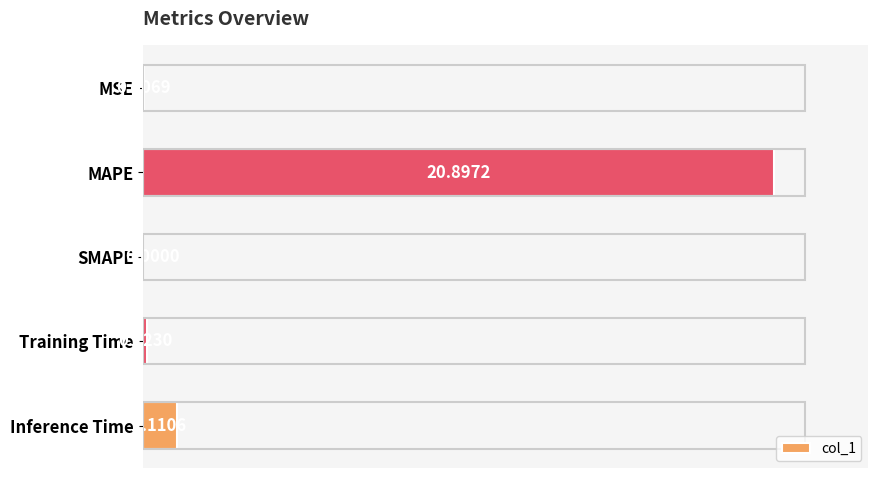

Approximately how many times larger is the value at MAPE compared to Inference Time?

18.8